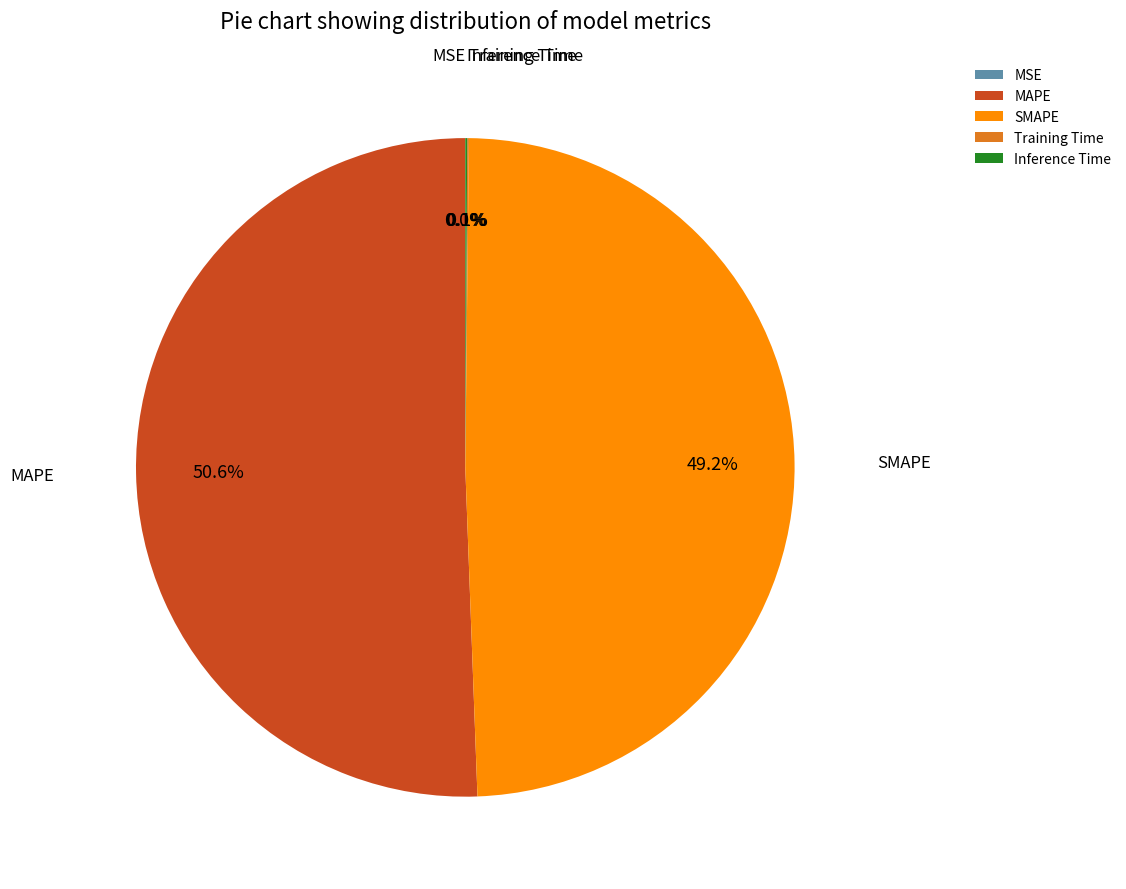

Combined, what portion of the pie is SMAPE and MAPE?

99.8%